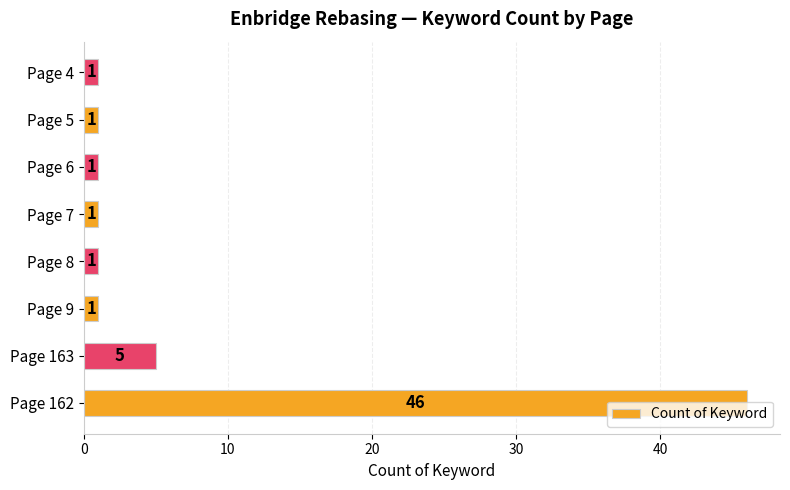

Is it true that the value at Page 5 is 1?

True